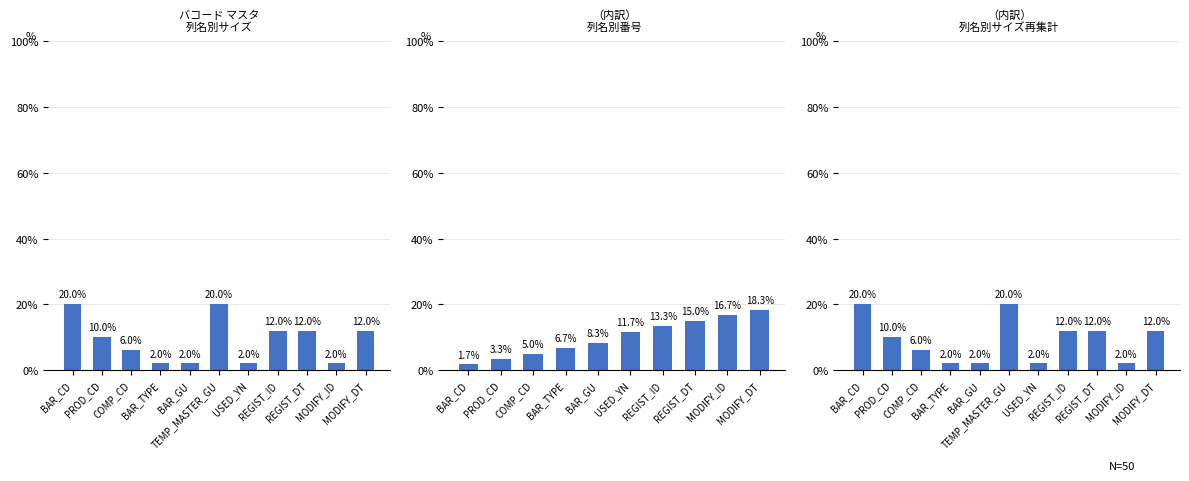

What is the value of the 10th bar from the left?

2